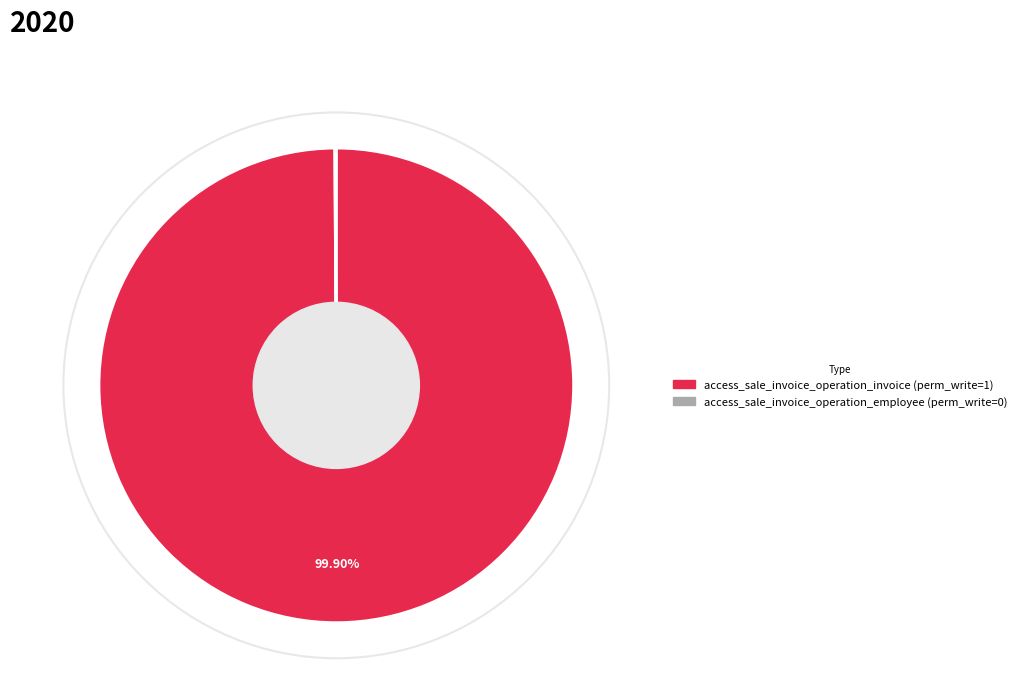

Is there a majority slice in this chart?

Yes